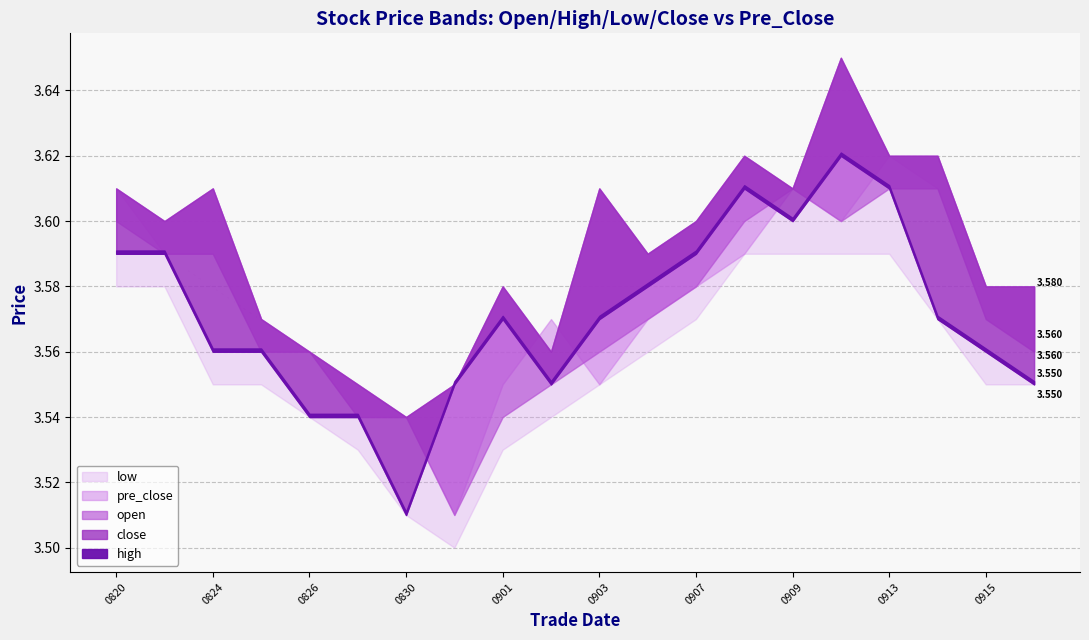

What are all the series names shown in the legend?

close, open, high, low, pre_close